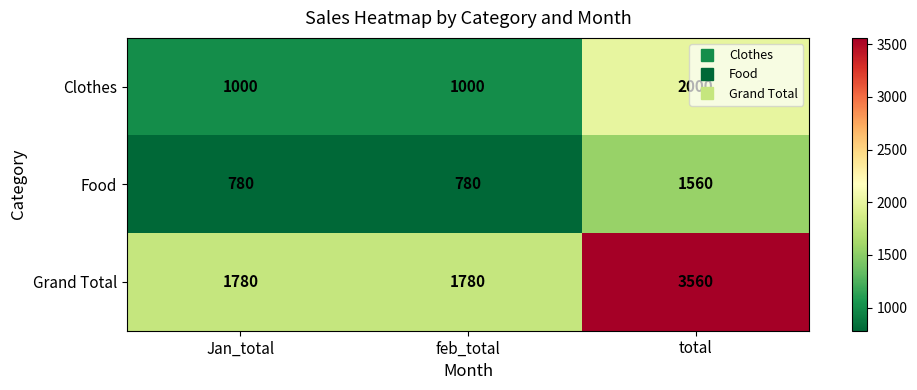

Rank the series at feb_total from highest to lowest value.

Grand Total, Clothes, Food